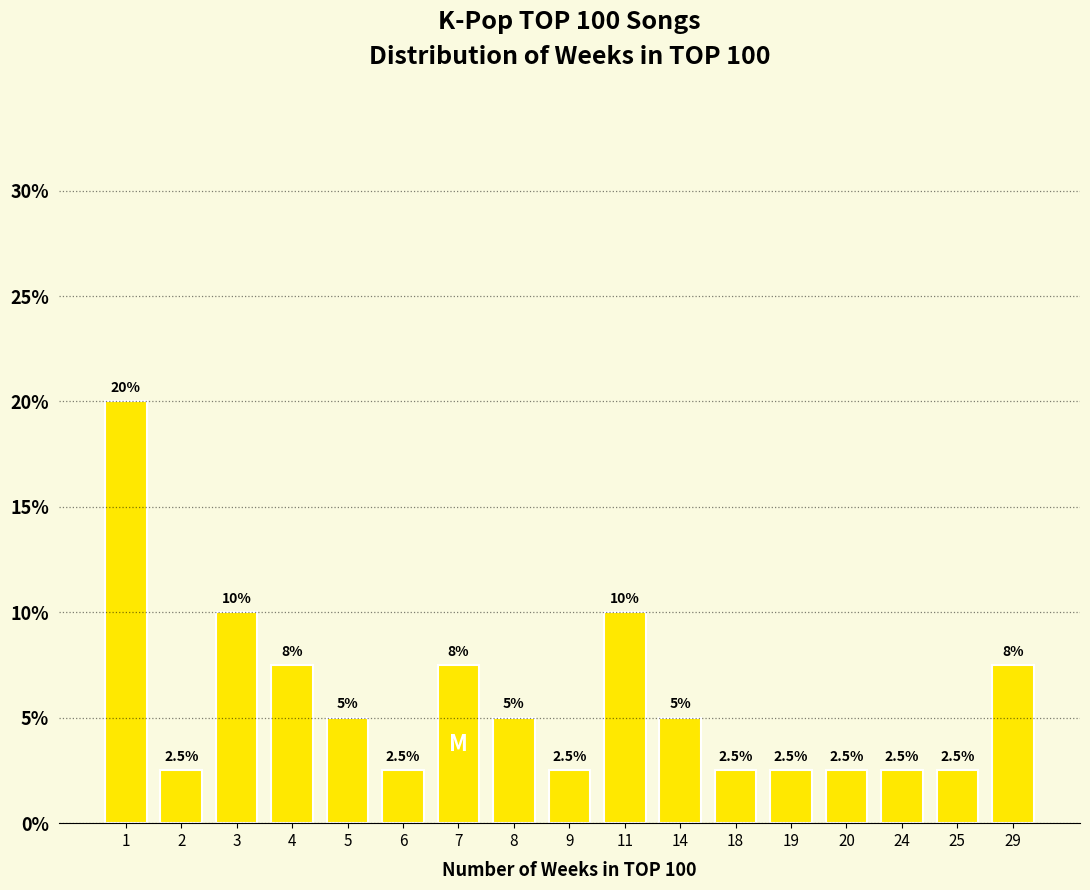

What value does the data have at 1?

20.0